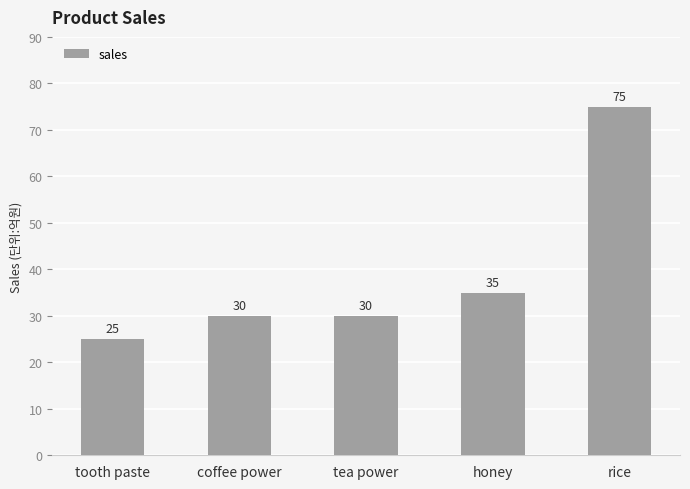

Reading right to left, extract all data points from this chart.

rice=75	honey=35	tea power=30	coffee power=30	tooth paste=25